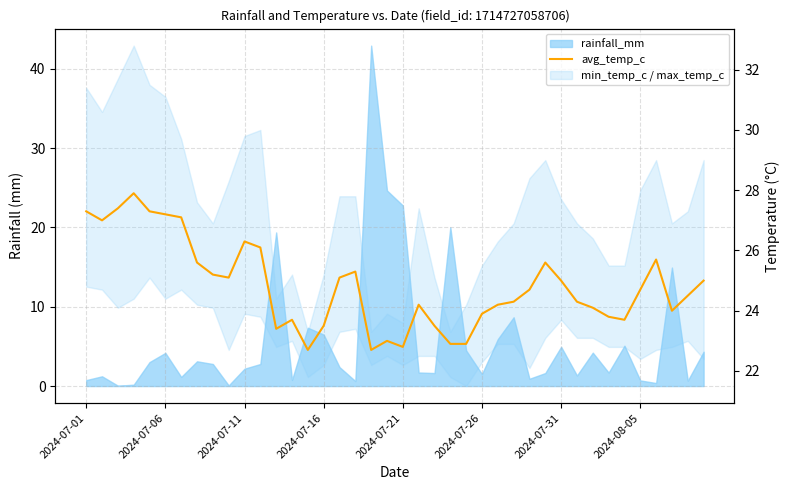

Is it true that the value at 2024-07-31 is 41.6?

False